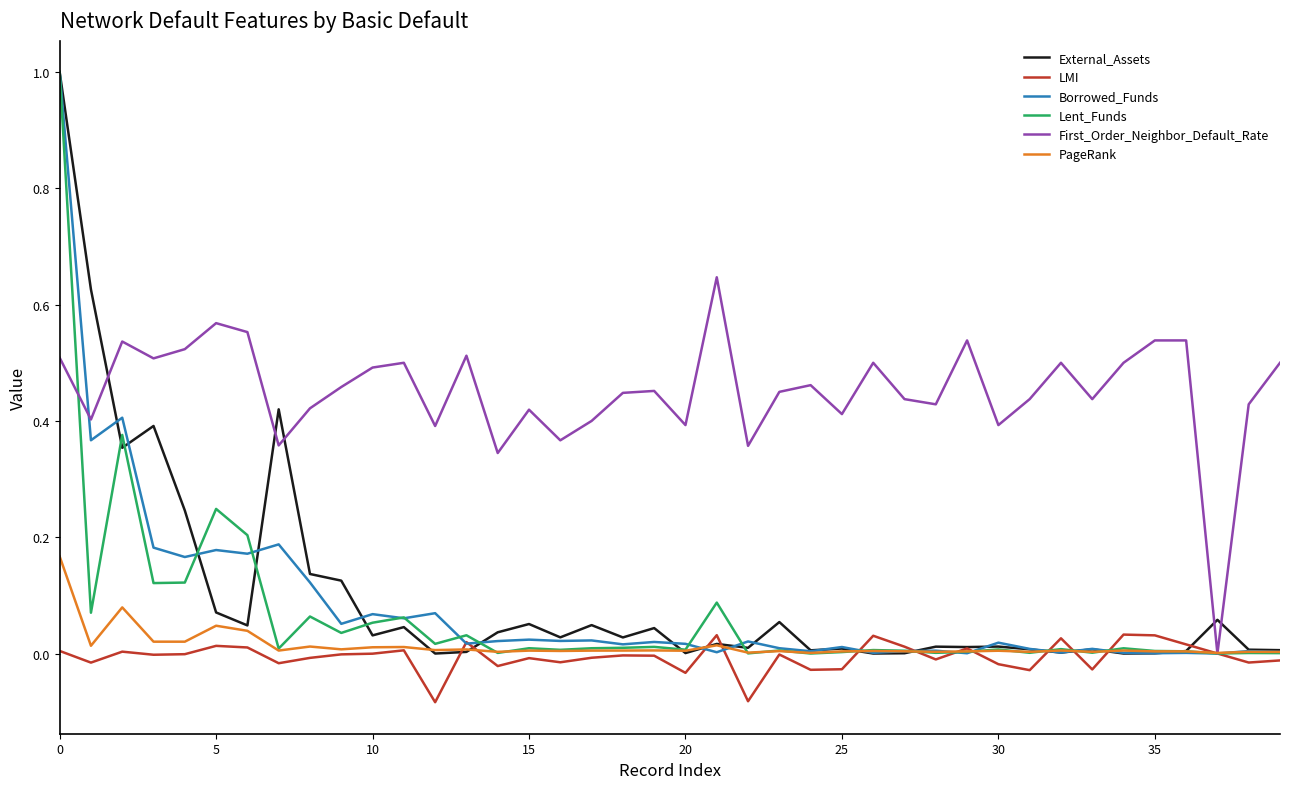

Which series has the largest total across all categories?

First_Order_Neighbor_Default_Rate